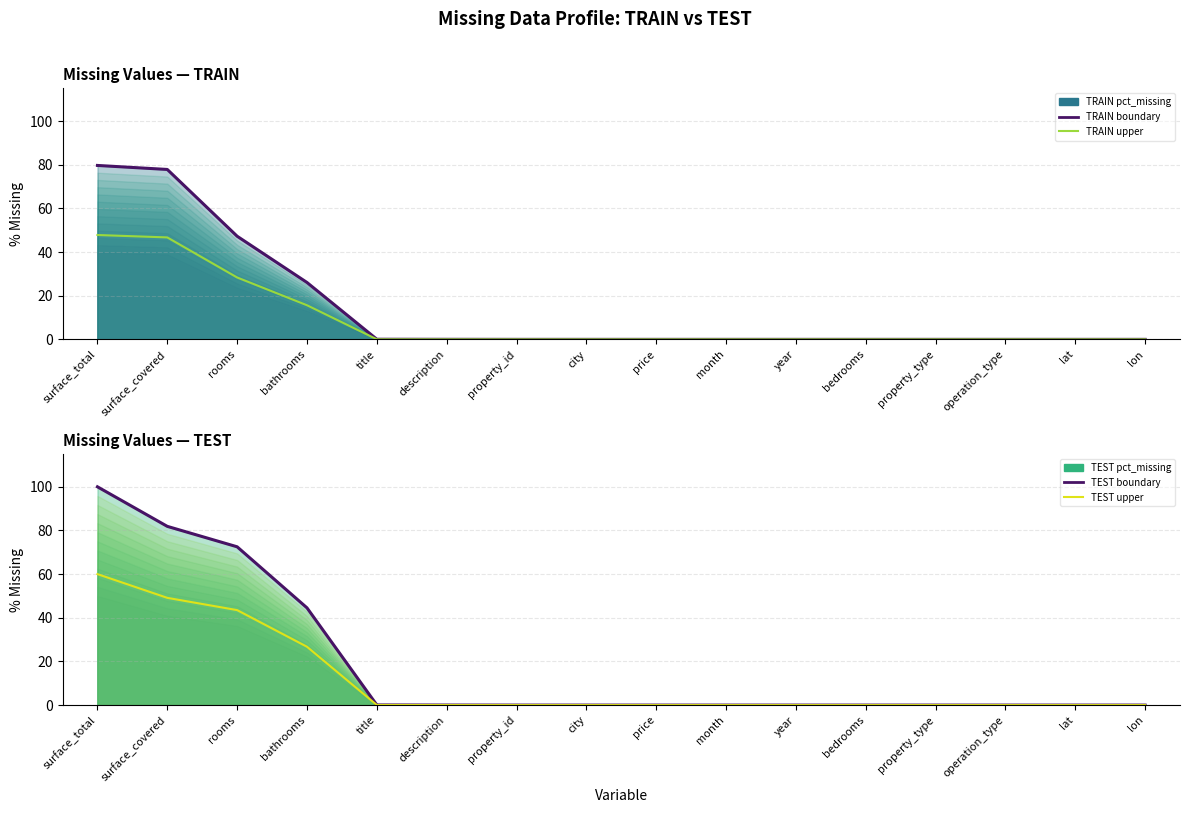

Is the value of TEST upper at description greater than the value of TRAIN upper at title?

No